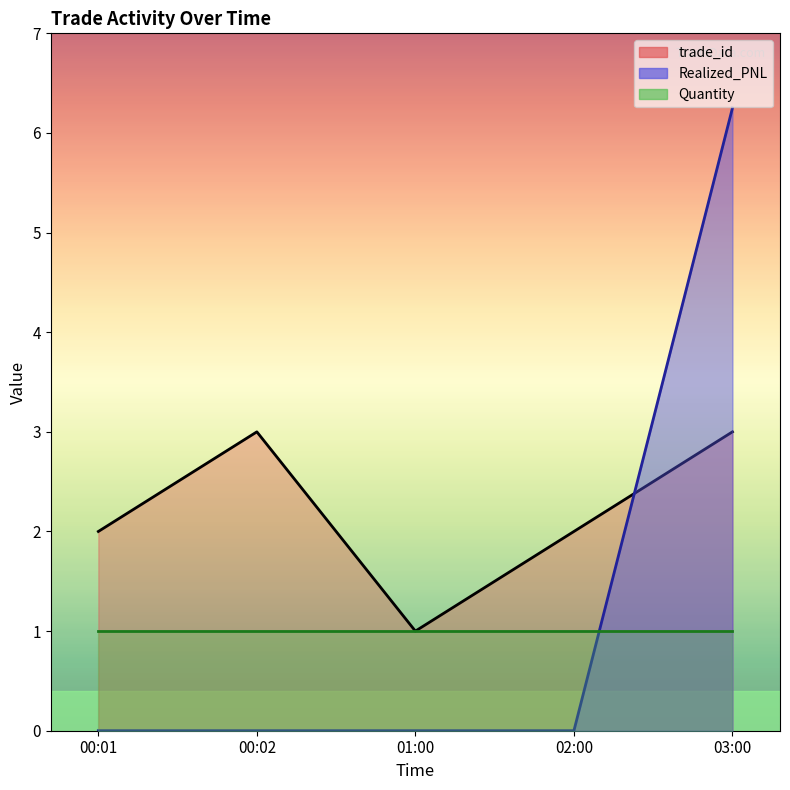

True or false: Realized_PNL and trade_id intersect in this chart.

True